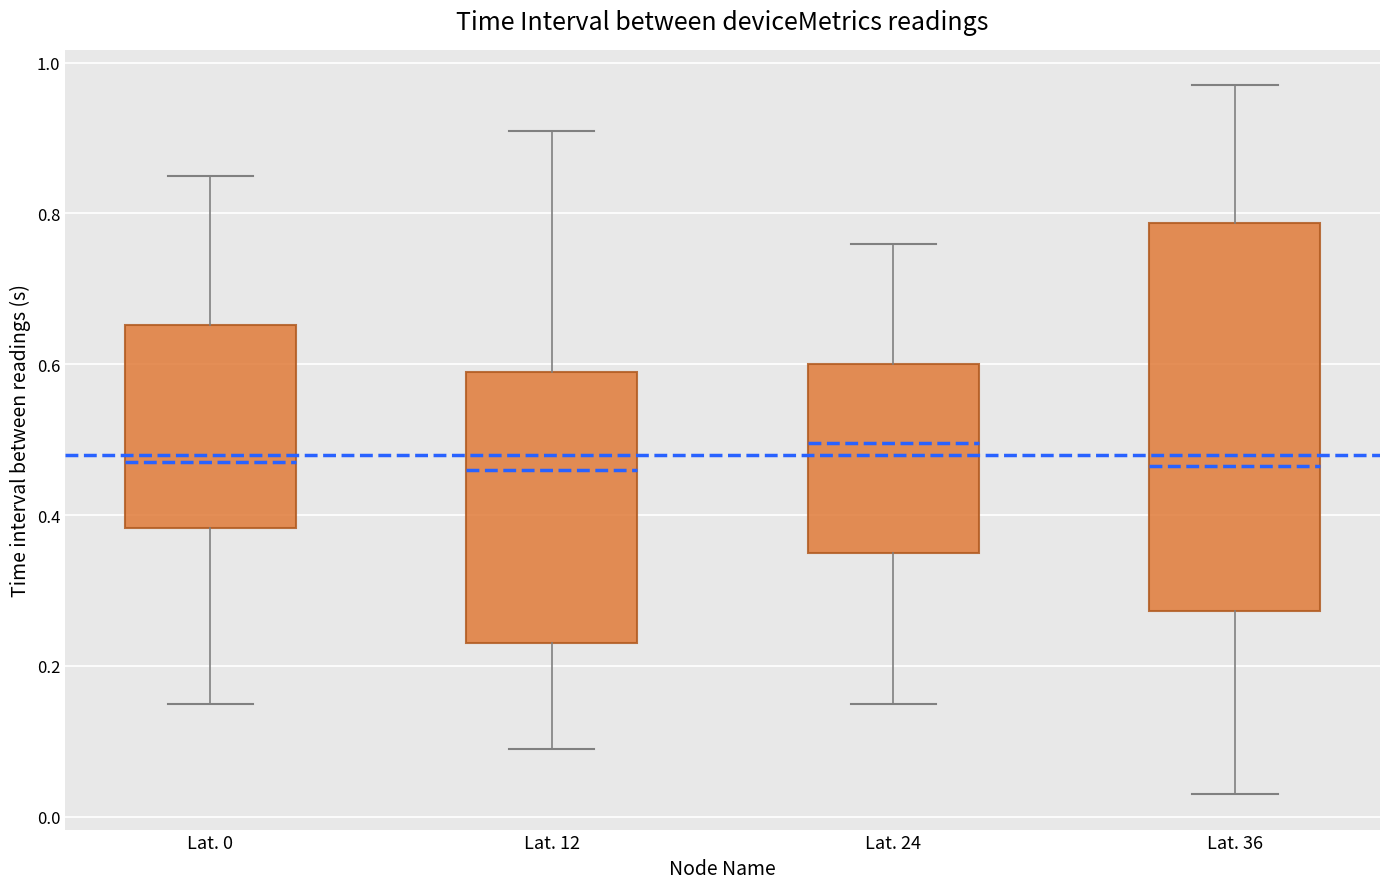

Which box is the tallest, from its lower edge to its upper edge?

Lat. 36